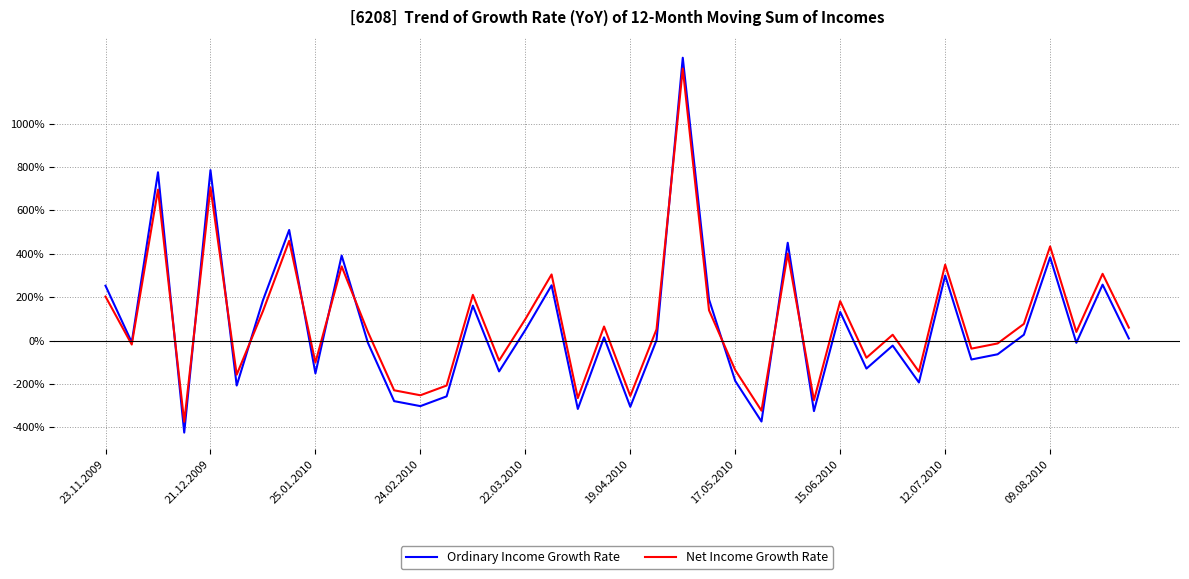

What are all the series names shown in the legend?

Ordinary Income Growth Rate, Net Income Growth Rate